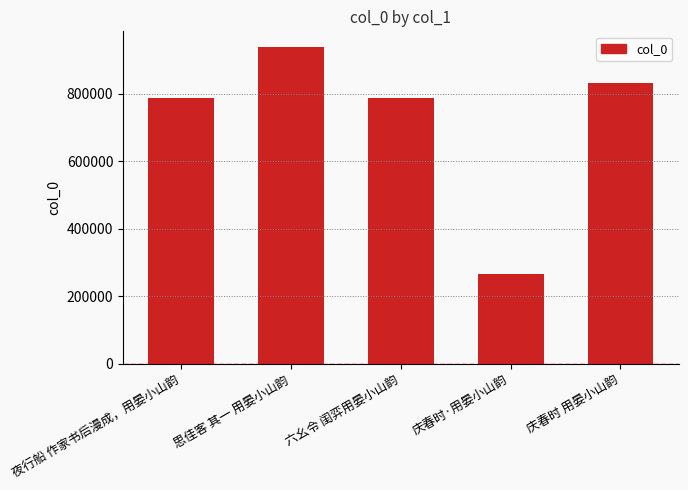

What is the minimum value shown in the chart?

267593